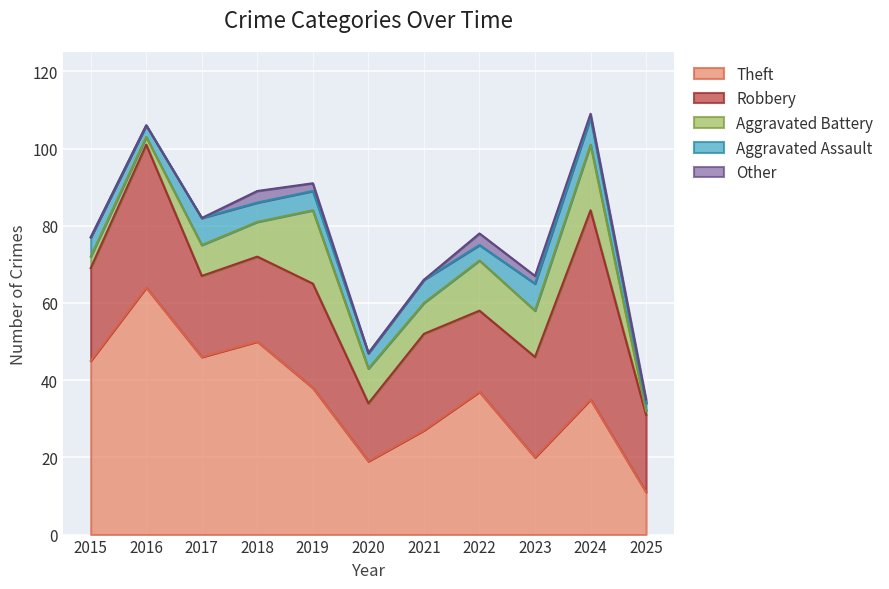

The value of Other at 2025 is 0. True or false?

False